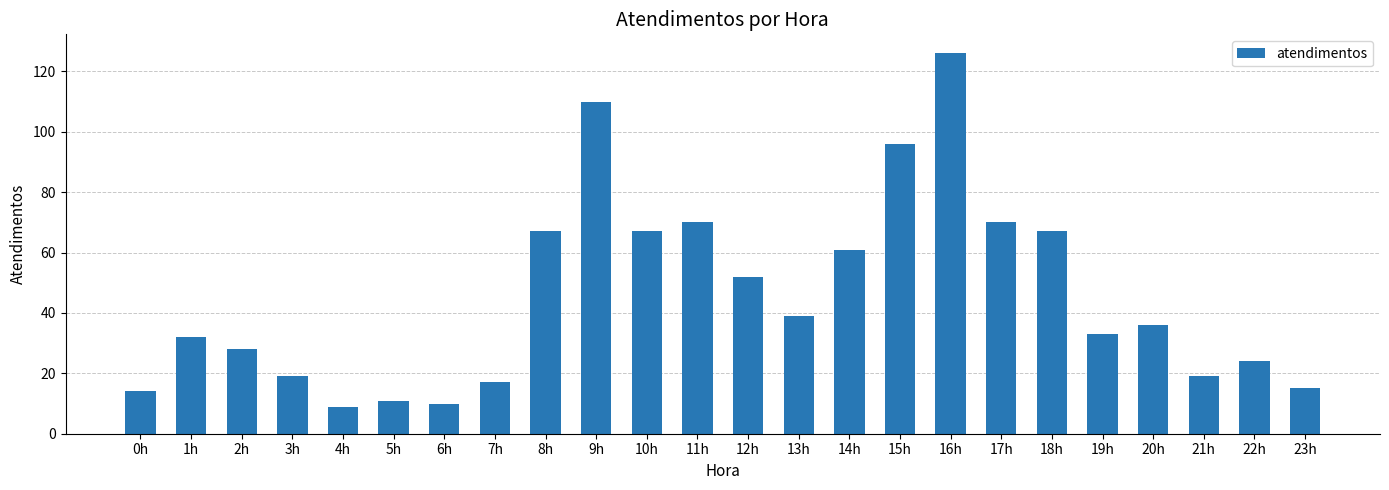

What is the label of the 15th bar from the left?

14h